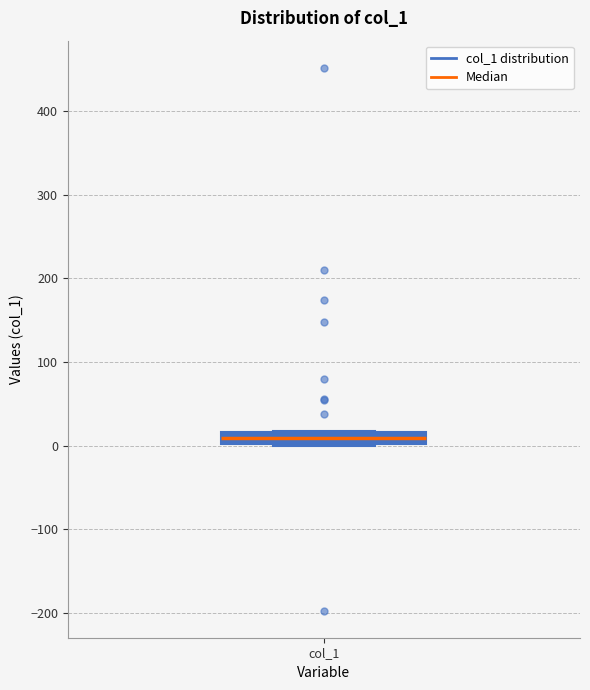

Where is the upper edge of the box for col_1 on the y-axis? The values are not printed on the chart, so give them approximately, as read against the axis.

20